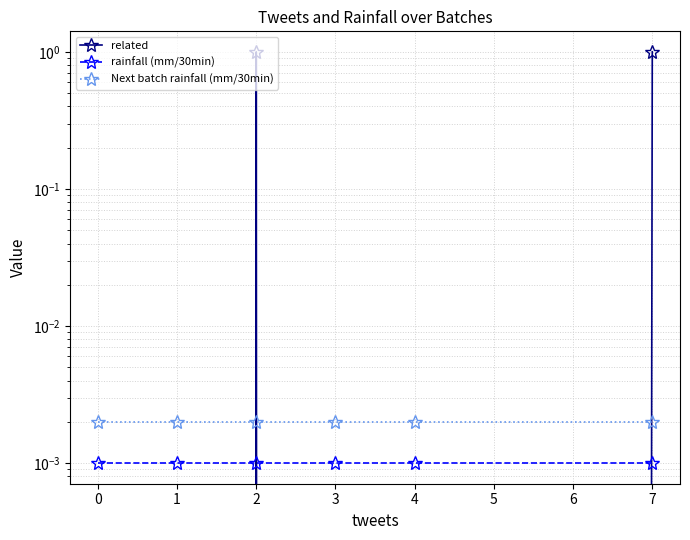

Reading right to left, extract all data points from this chart.

related: 1.0	0.0	0.0	1.0	0.0	0.0
rainfall (mm/30min): 0.0	0.0	0.0	0.0	0.0	0.0
Next batch rainfall (mm/30min): 0.0	0.0	0.0	0.0	0.0	0.0